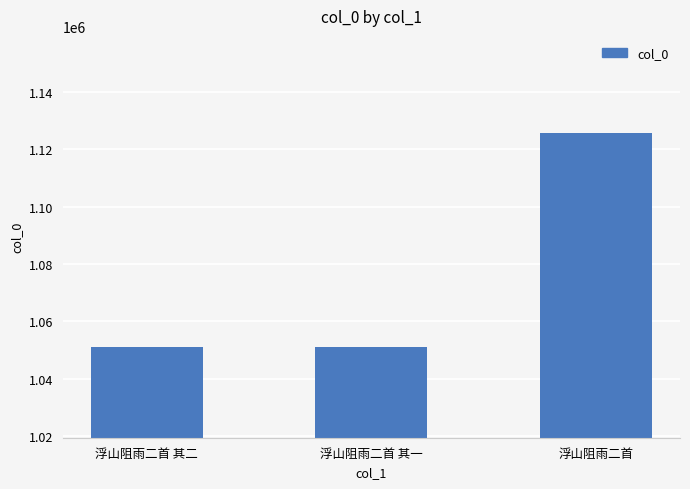

How many series are shown in this chart?

1